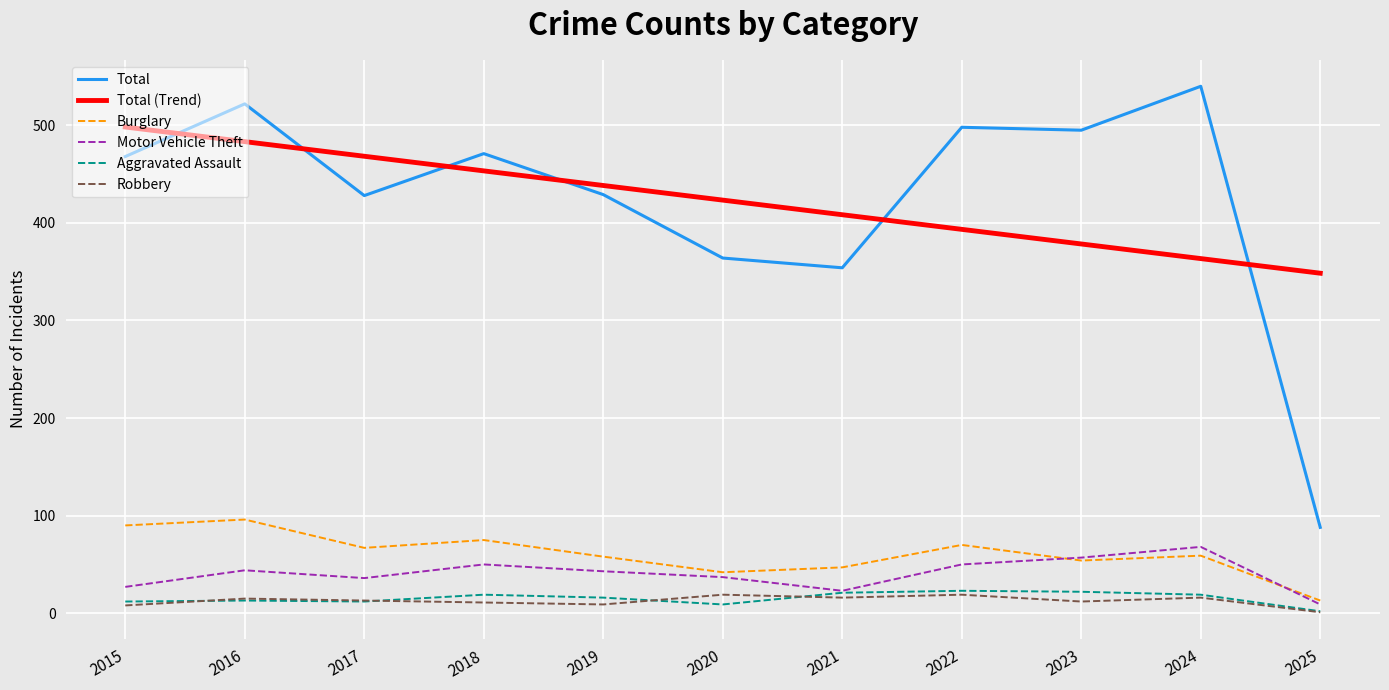

True or false: Total and Motor Vehicle Theft intersect in this chart.

False